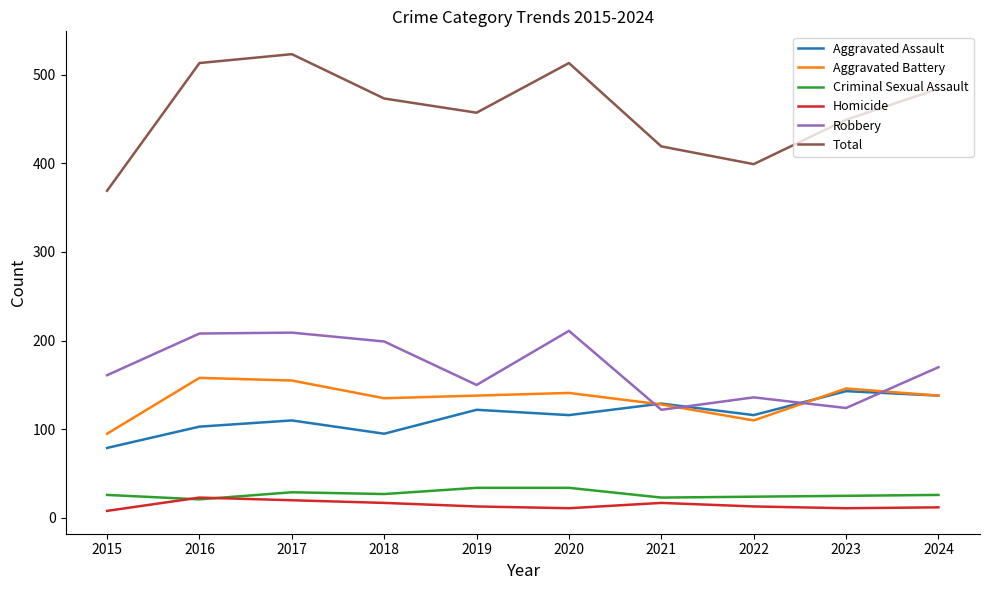

At how many categories does at least one series exceed 339?

10